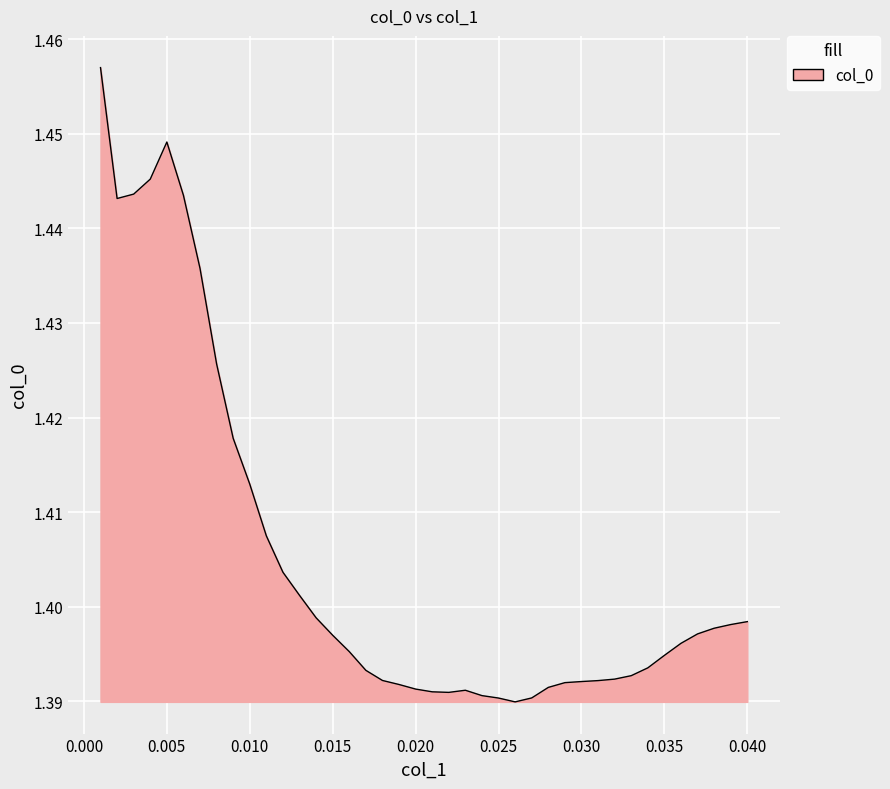

Does the chart have visible grid lines?

Yes